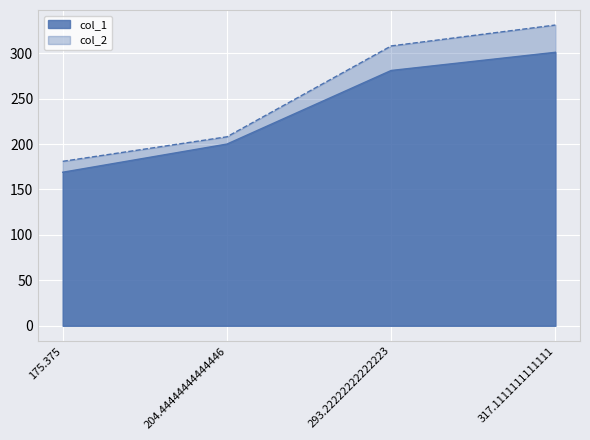

List the series in order of their overall mean, lowest first.

col_1, col_2